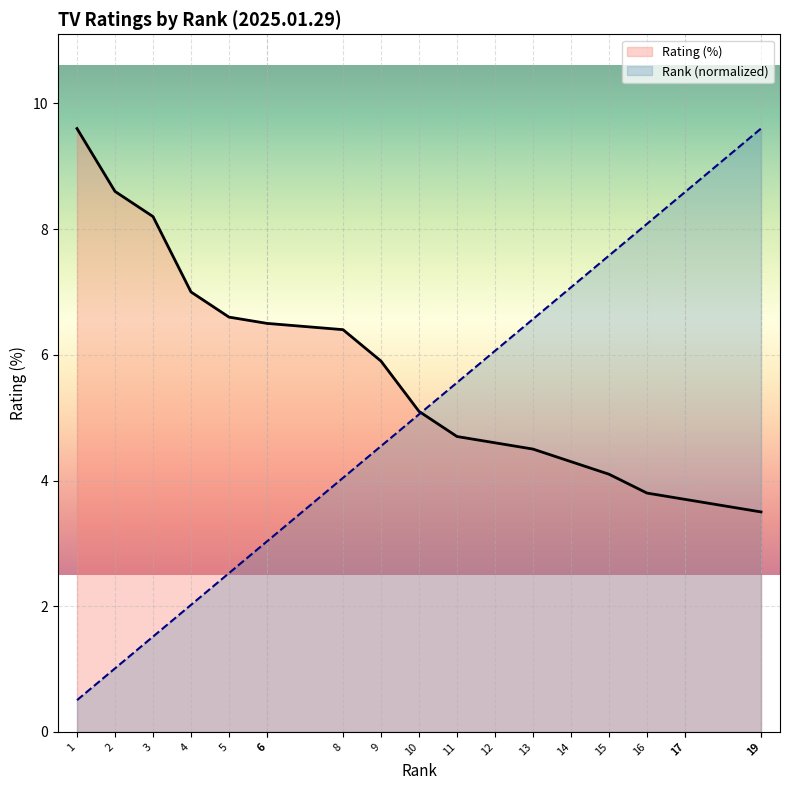

Which series has the largest total across all categories?

Rating